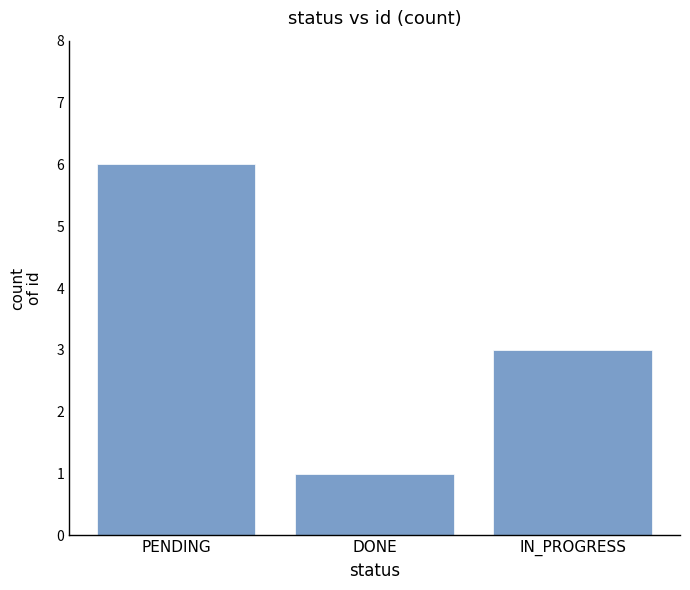

Is it true that the value at PENDING is 6?

True